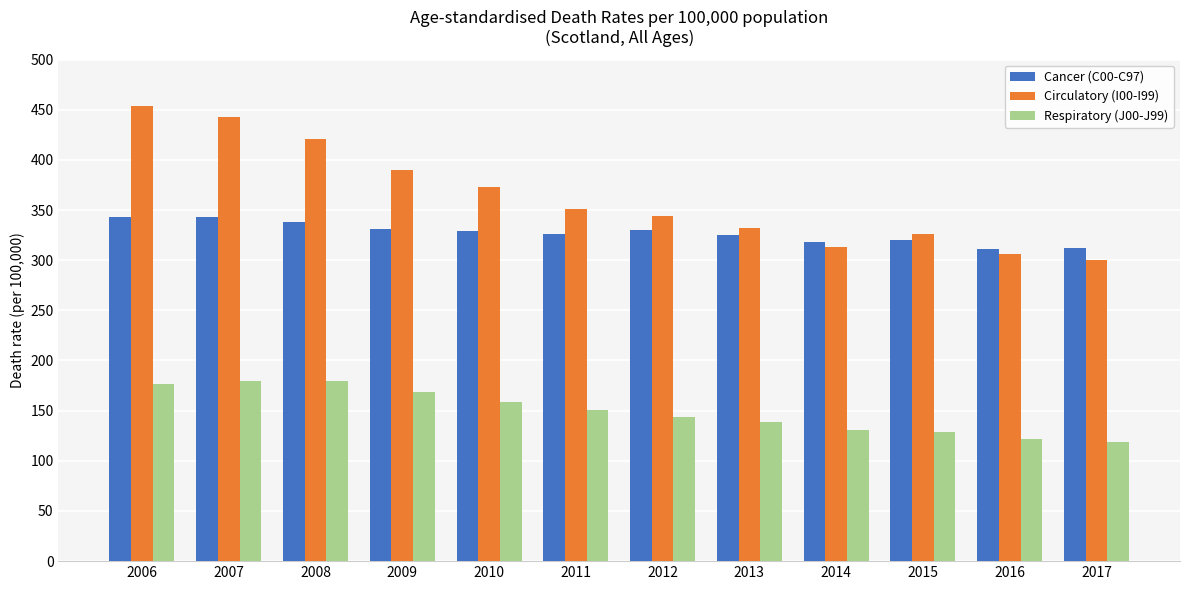

Which series has the largest total across all categories?

Circulatory (I00-I99)